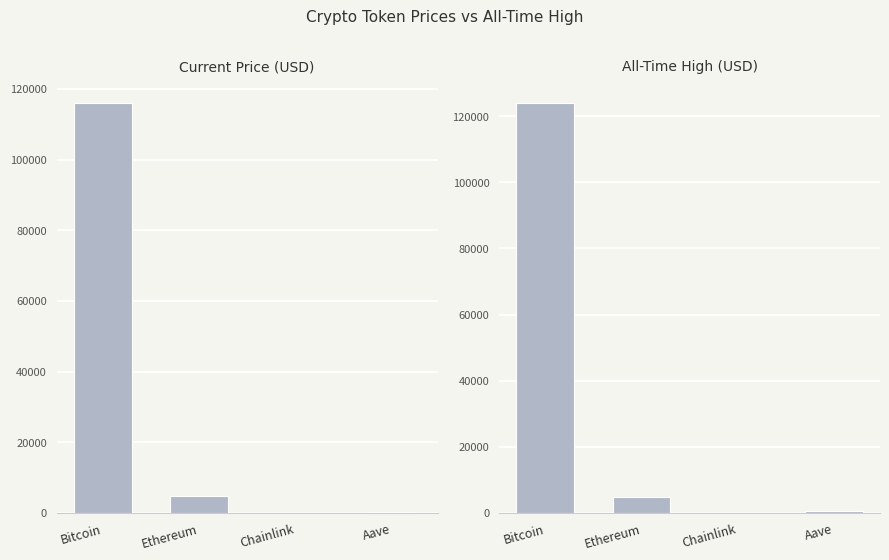

What is the smallest value displayed?

25.4